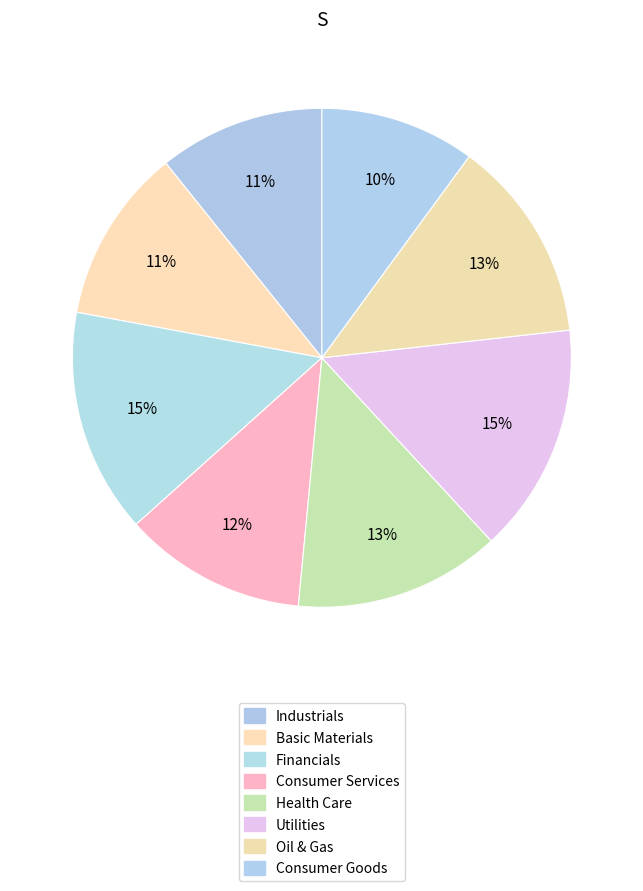

What portion of the pie excludes Oil & Gas?

86.8%